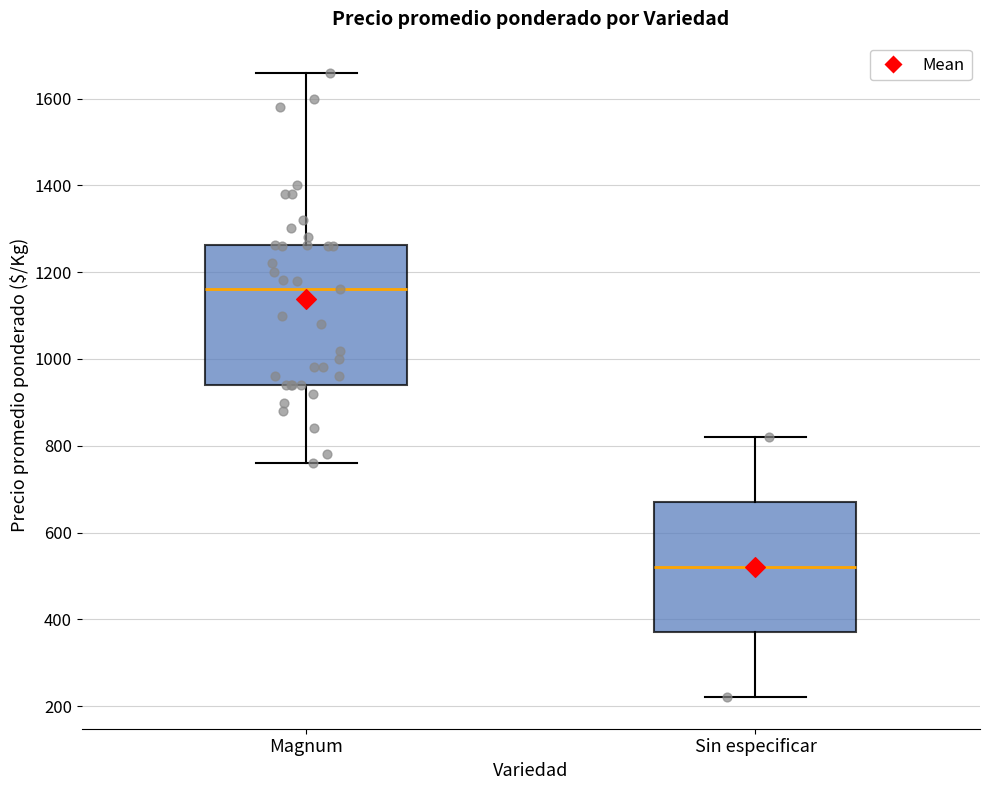

Where does the median line of the box for Sin especificar sit on the y-axis? The values are not printed on the chart, so give them approximately, as read against the axis.

520